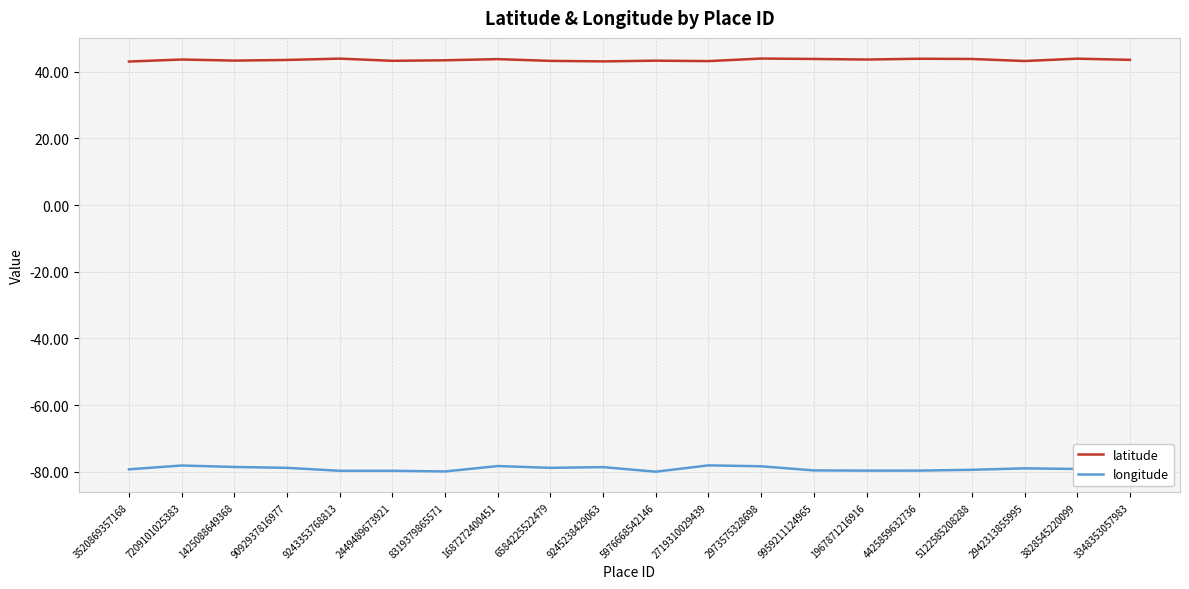

What is the minimum value shown in the chart?

-80.0